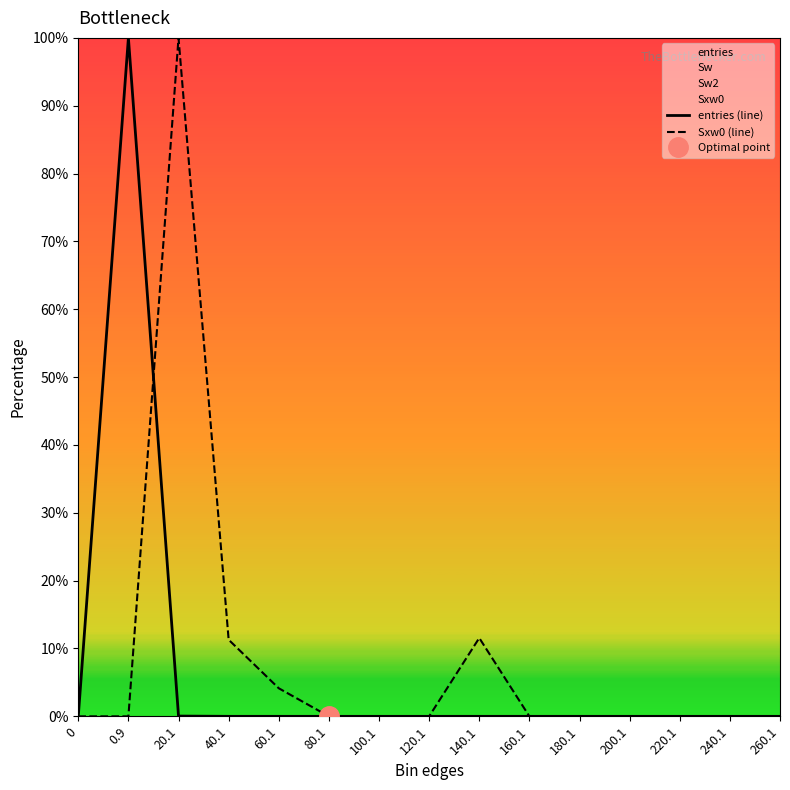

The entries (line) series shows 100.0 at 0.9. True or false?

True